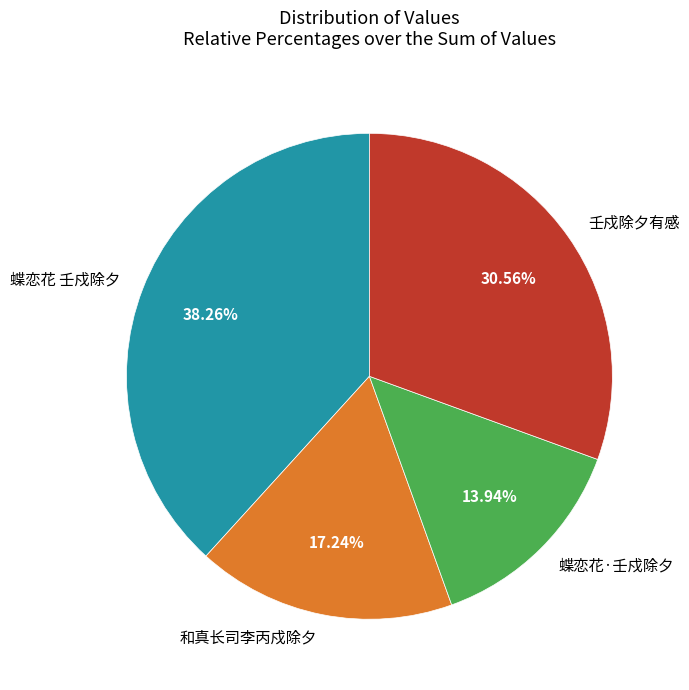

To the nearest percent, what is the combined percentage of 蝶恋花·壬戍除夕 and 和真长司李丙戍除夕?

31%